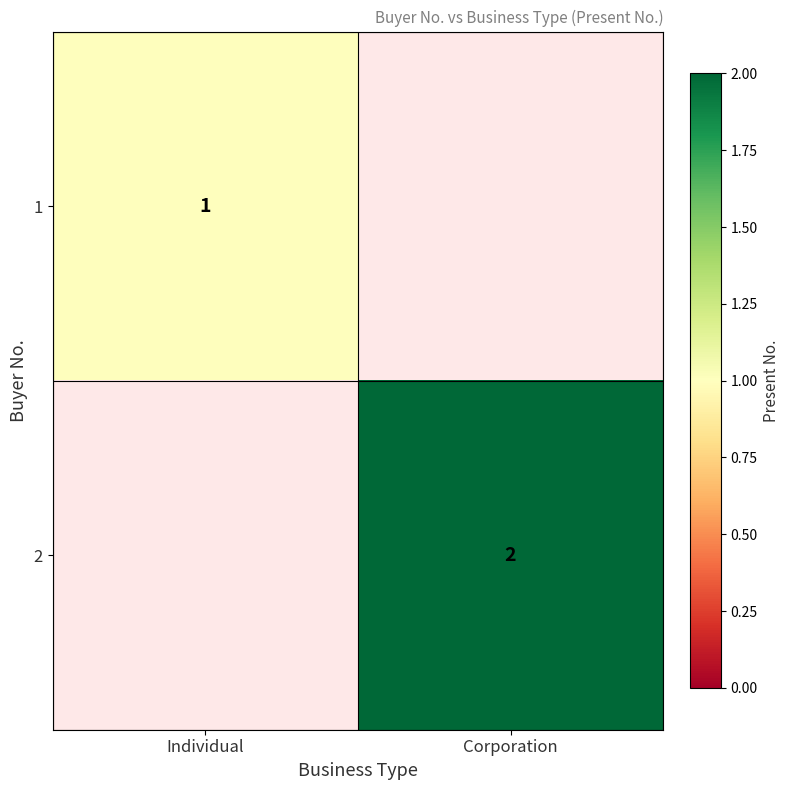

The 1 series shows 0 at Individual. True or false?

False